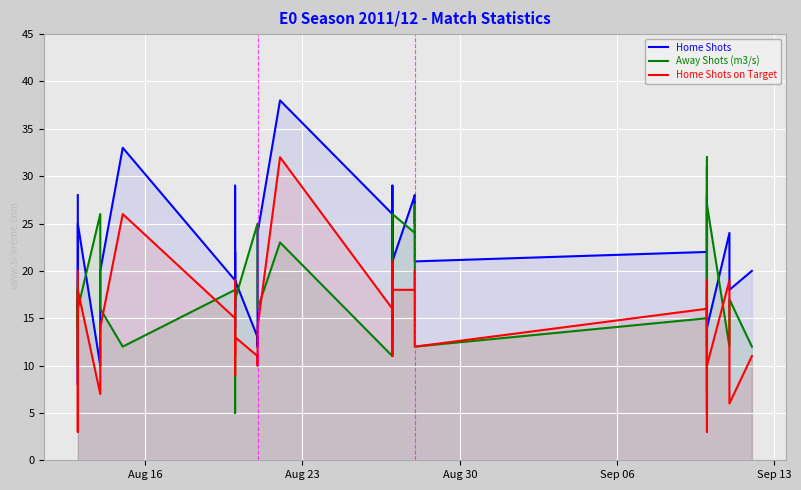

What is the greatest value displayed?

38